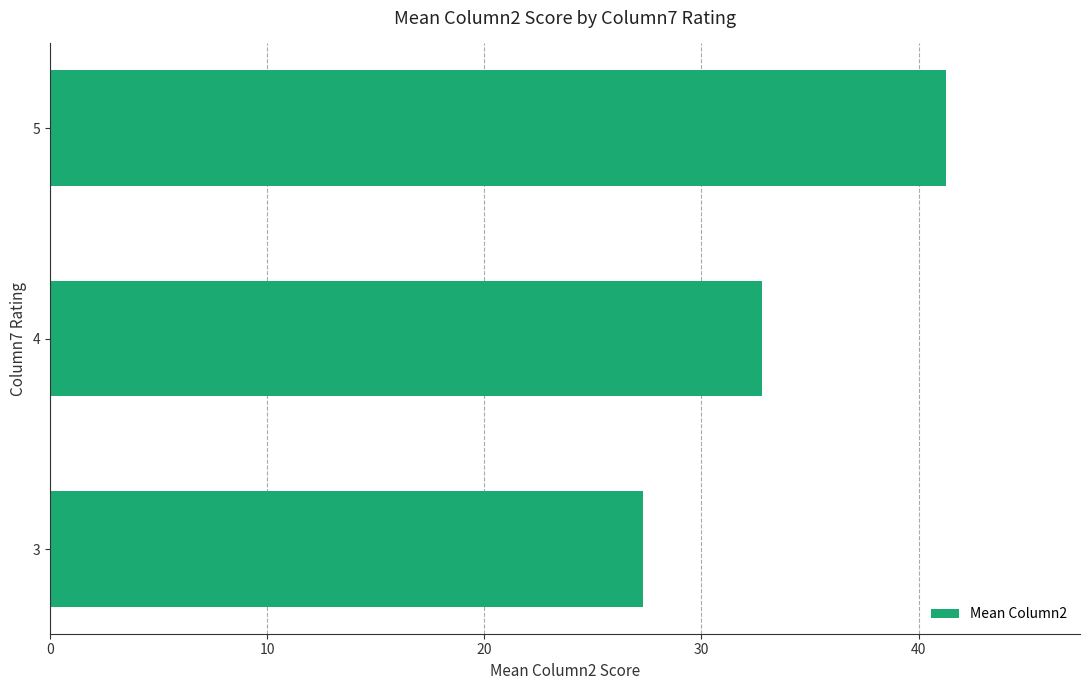

List the labels in order of value, smallest first.

3, 4, 5